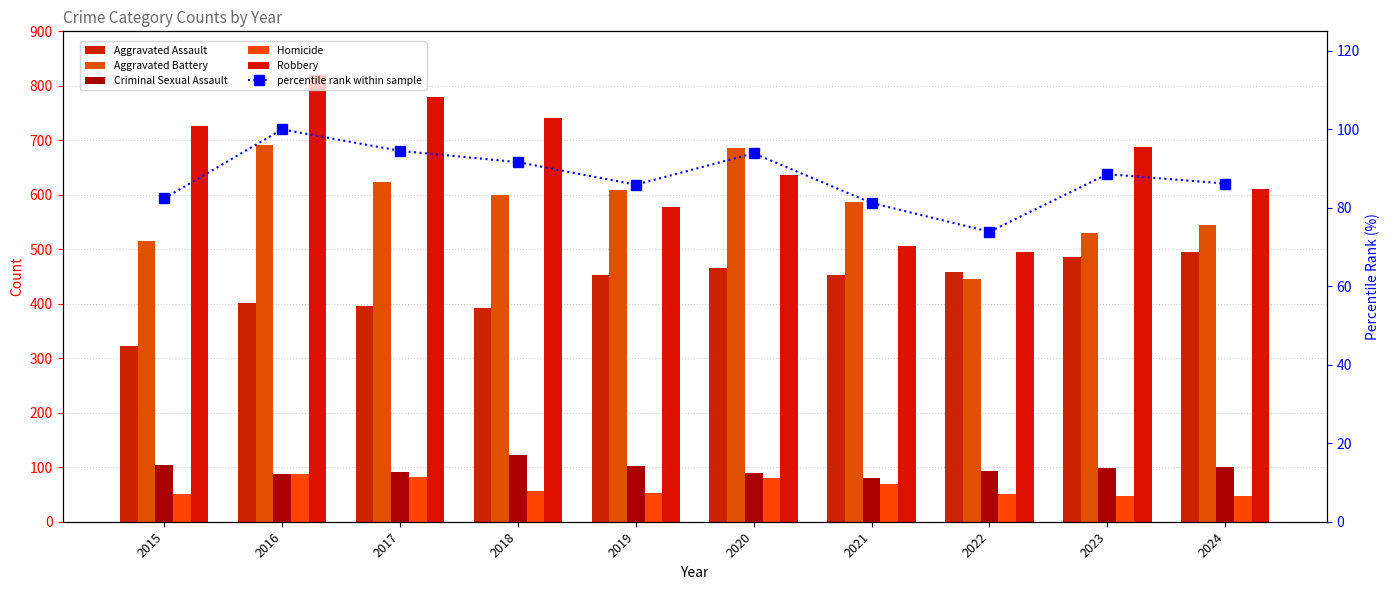

Reading left to right, transcribe all the data shown in this chart.

Aggravated Assault: 2015=323.0	2016=402.0	2017=396.0	2018=392.0	2019=452.0	2020=466.0	2021=452.0	2022=458.0	2023=486.0	2024=495.0
Aggravated Battery: 2015=515.0	2016=691.0	2017=623.0	2018=600.0	2019=608.0	2020=686.0	2021=587.0	2022=446.0	2023=529.0	2024=545.0
Criminal Sexual Assault: 2015=105.0	2016=87.0	2017=91.0	2018=123.0	2019=102.0	2020=89.0	2021=81.0	2022=93.0	2023=98.0	2024=100.0
Homicide: 2015=50.0	2016=87.0	2017=82.0	2018=56.0	2019=53.0	2020=81.0	2021=69.0	2022=50.0	2023=48.0	2024=48.0
Robbery: 2015=726.0	2016=819.0	2017=780.0	2018=741.0	2019=577.0	2020=637.0	2021=506.0	2022=495.0	2023=687.0	2024=610.0
percentile rank within sample: 2015=82.4	2016=100.0	2017=94.5	2018=91.7	2019=85.9	2020=93.9	2021=81.3	2022=73.9	2023=88.6	2024=86.2